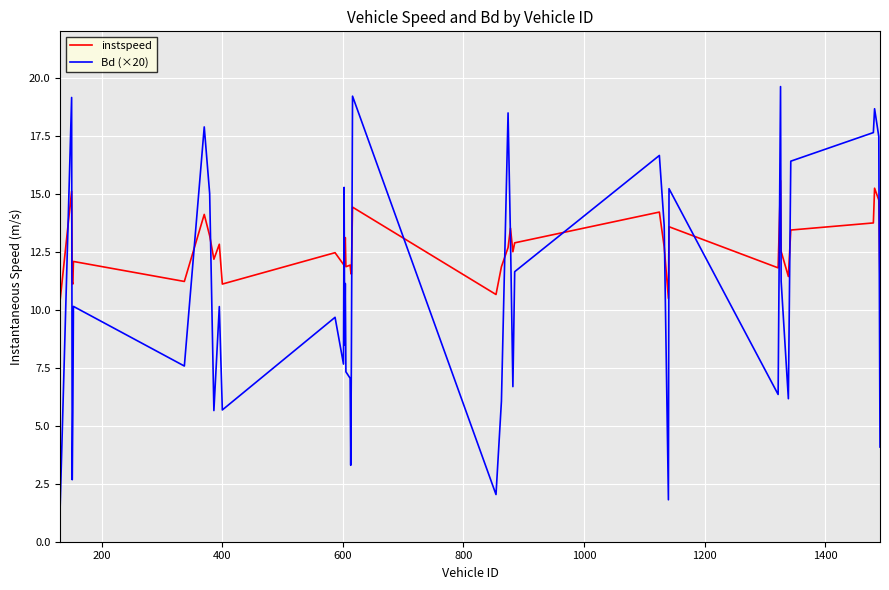

Which series has the largest total across all categories?

instspeed